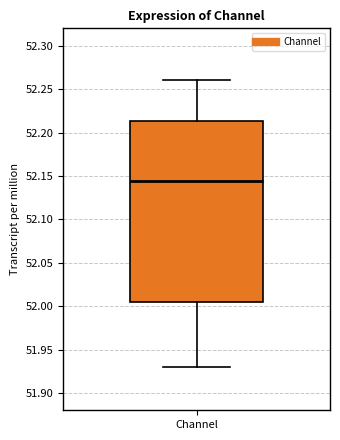

Read this box plot against the y-axis: the position of the median line, the range covered by the box, and the ends of both whiskers. The values are not printed on the chart, so give them approximately, as read against the axis.

median 52.145, box 52.005 to 52.215, whiskers 51.930 to 52.260